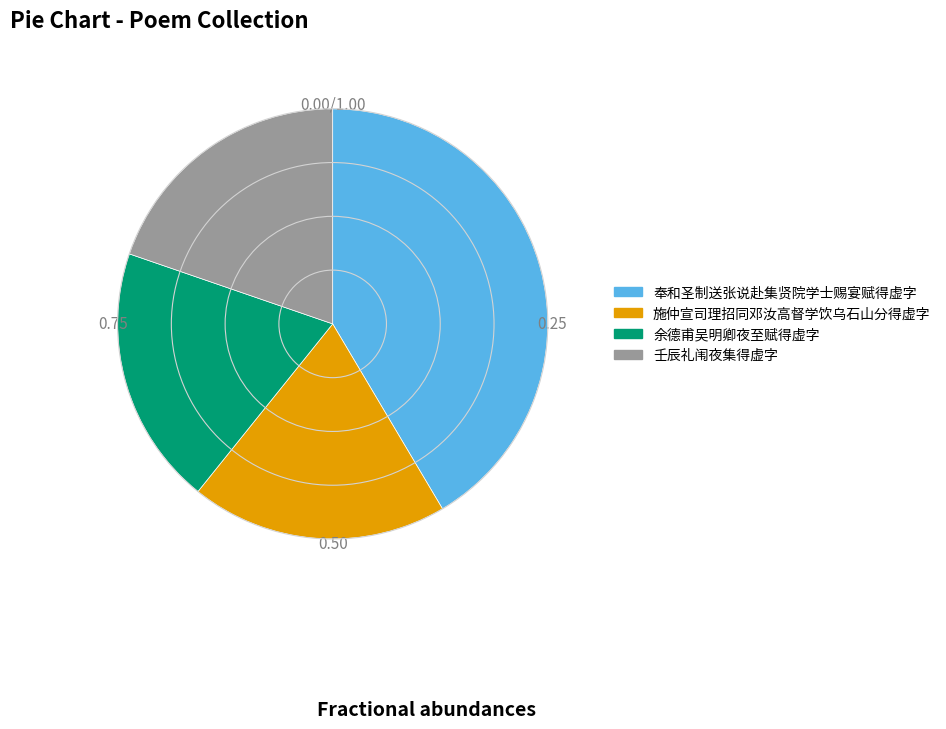

What is the largest slice in the pie chart?

奉和圣制送张说赴集贤院学士赐宴赋得虚字